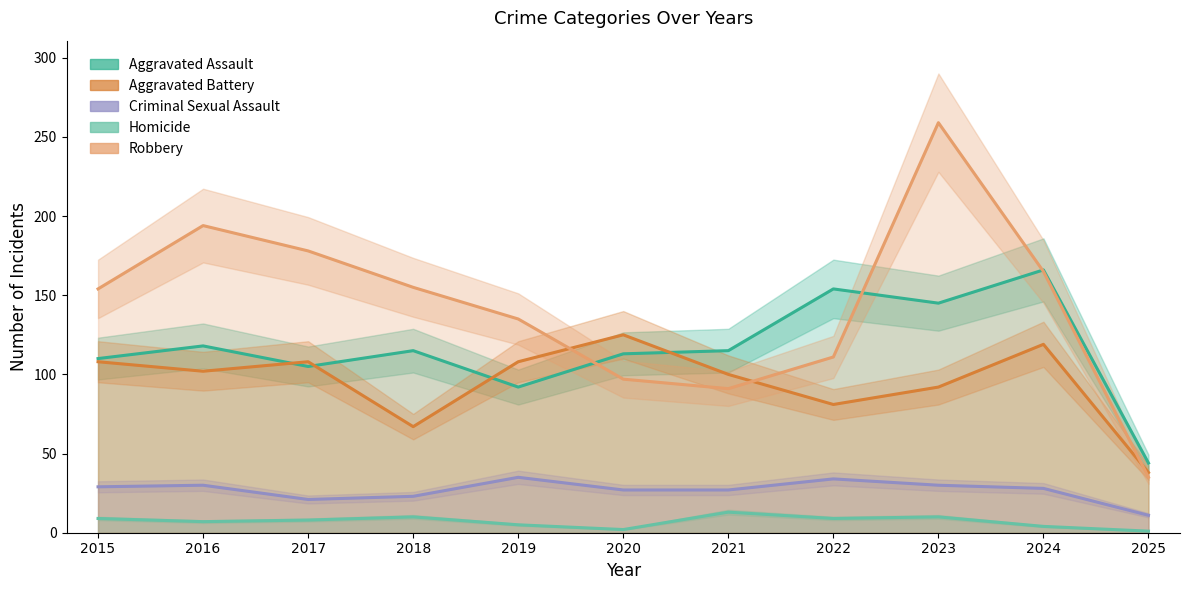

At which label is Aggravated Battery closest to 81?

2022